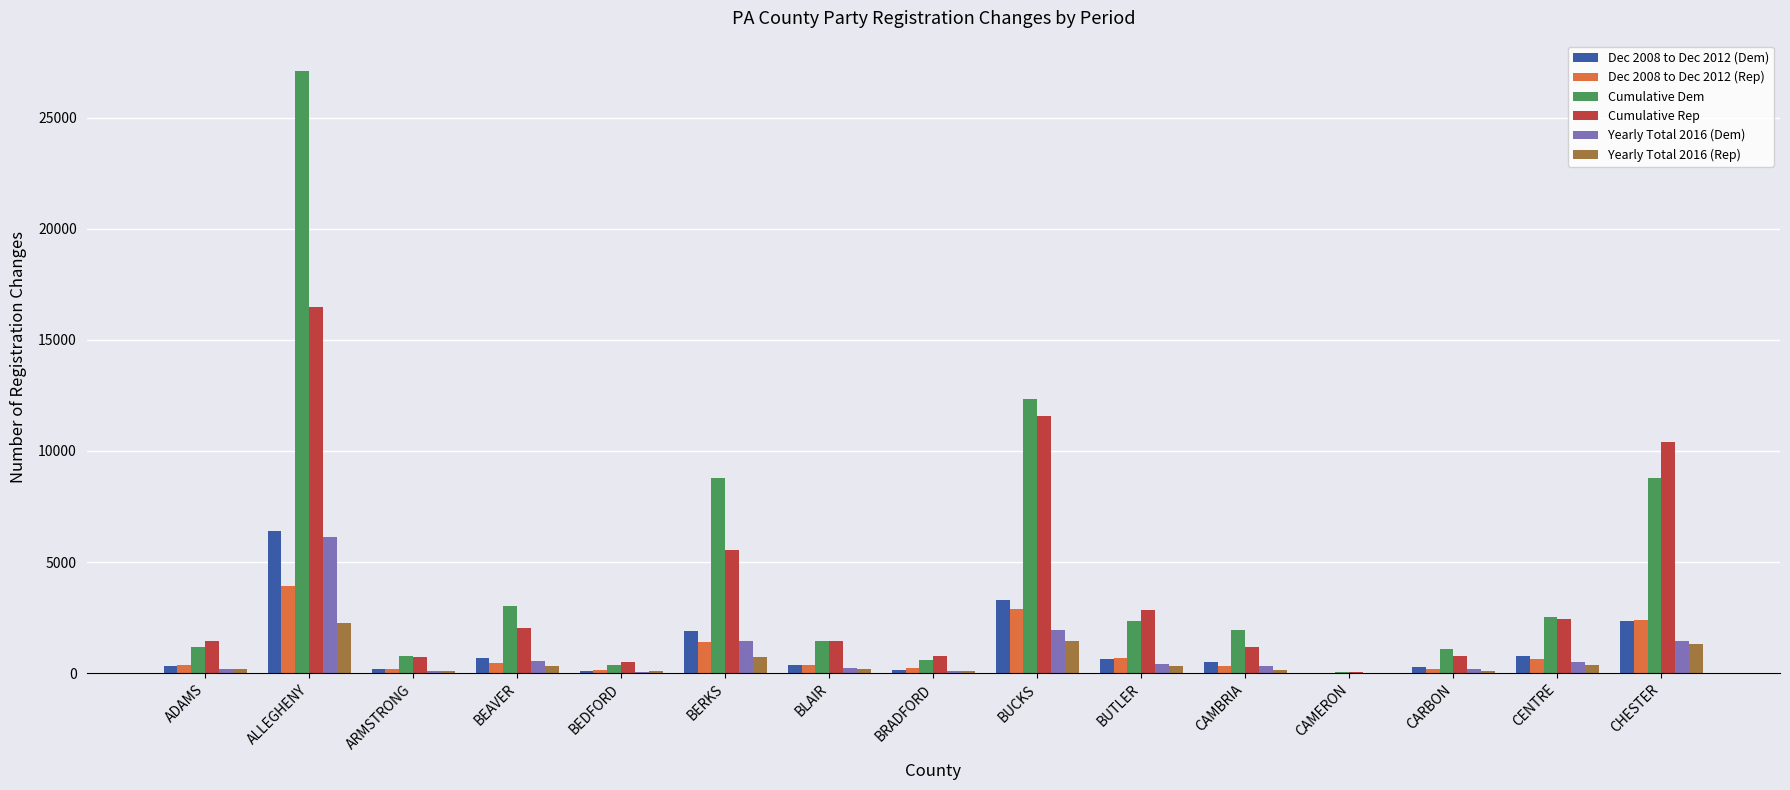

Count the number of categories in the chart.

15